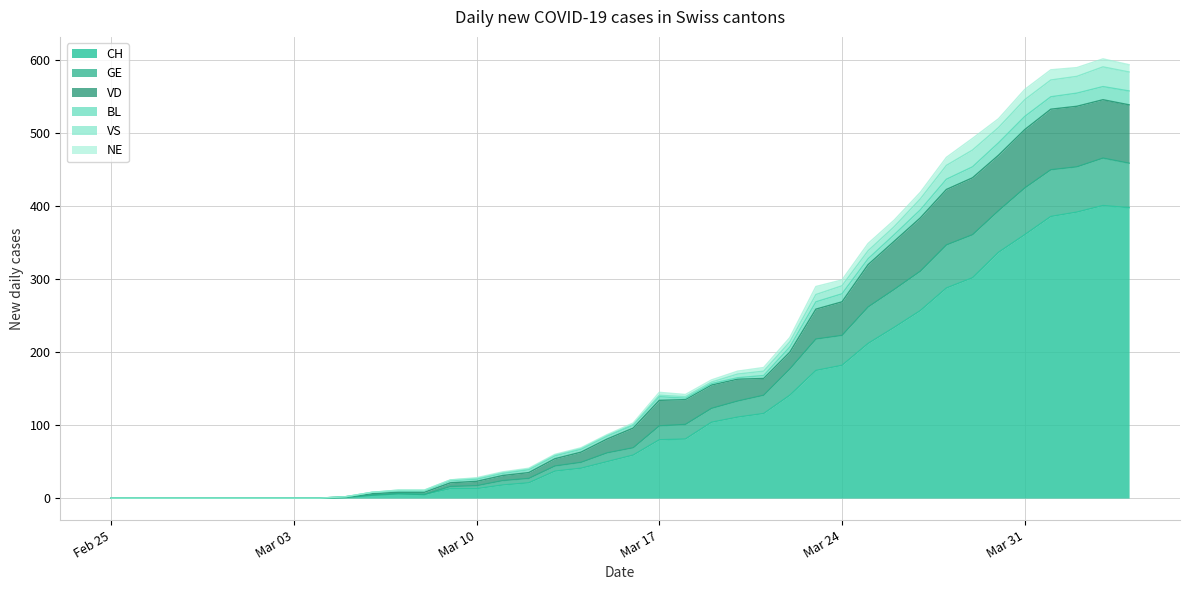

What is the highest value of the CH series?

401